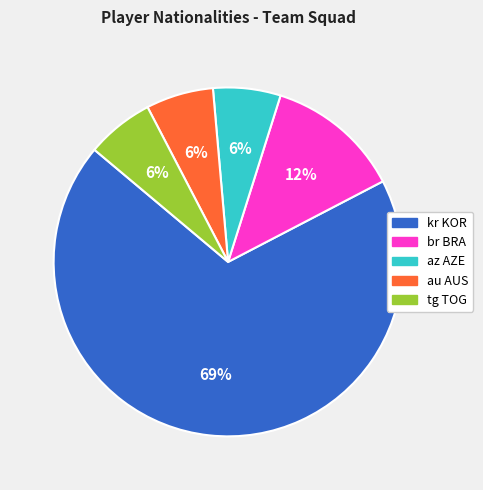

Which slice is the largest?

kr KOR